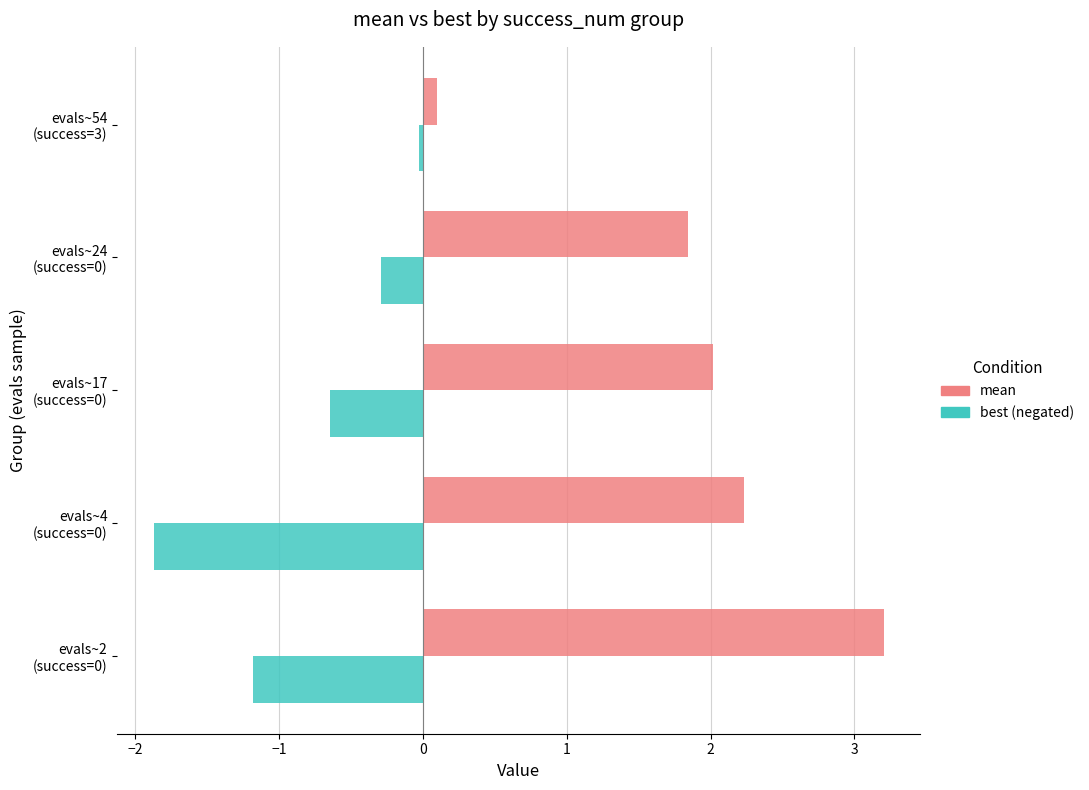

What is the smallest value displayed?

-1.9